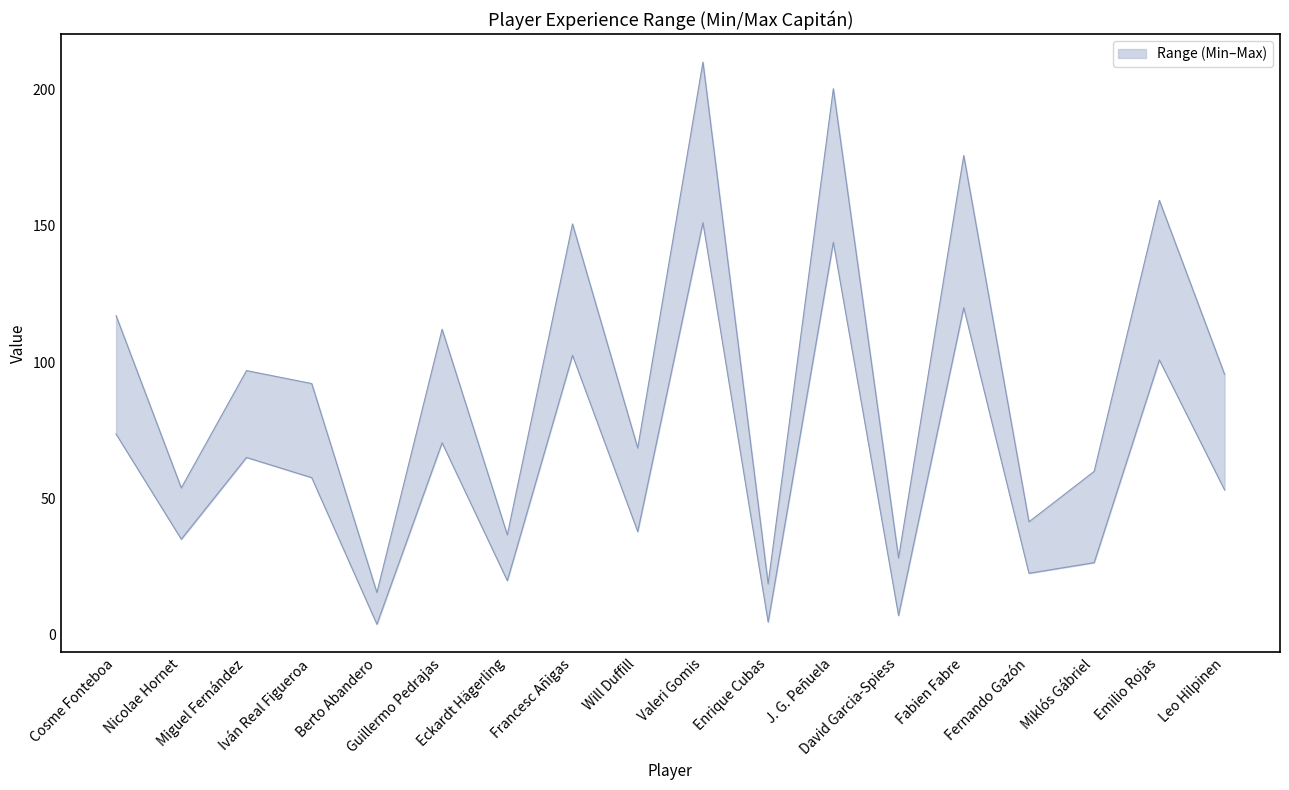

Which has a higher value, Will Duffill or Miguel Fernández?

Miguel Fernández